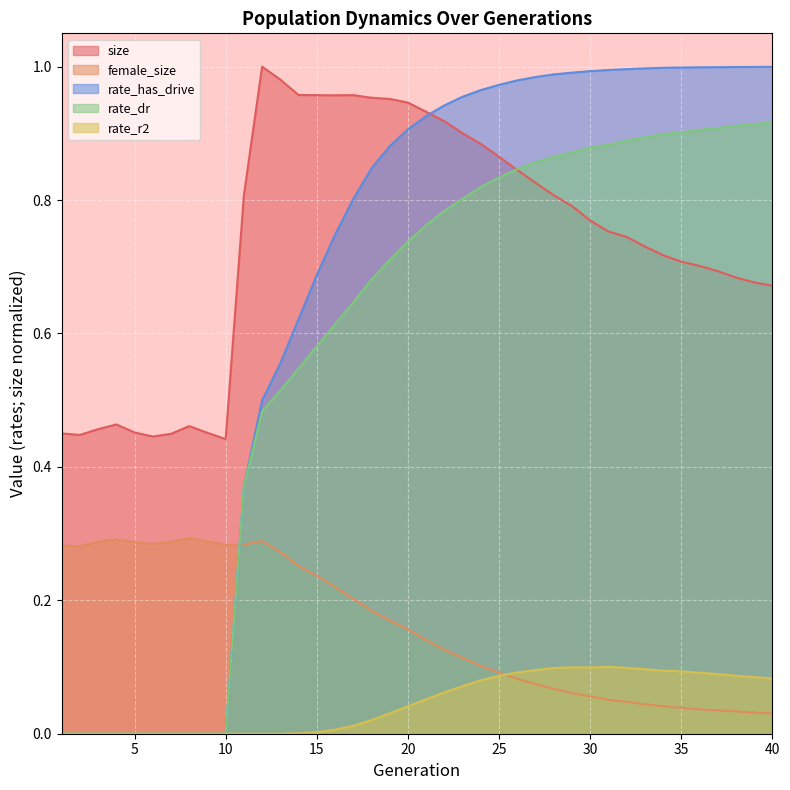

What is the approximate value of female_size at 15?

0.2